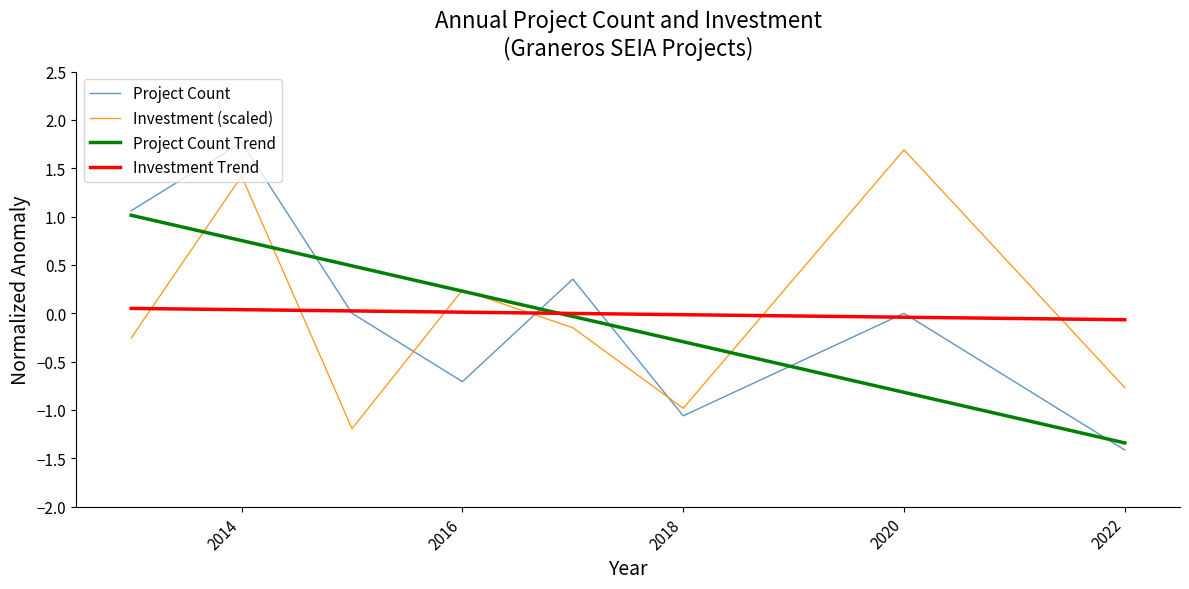

True or false: Project Count and Investment (scaled) intersect in this chart.

True